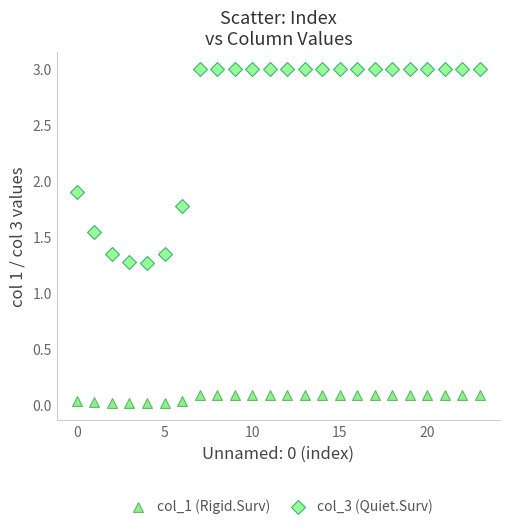

Which series contains the lowest Y value?

col_1 (Rigid.Surv)